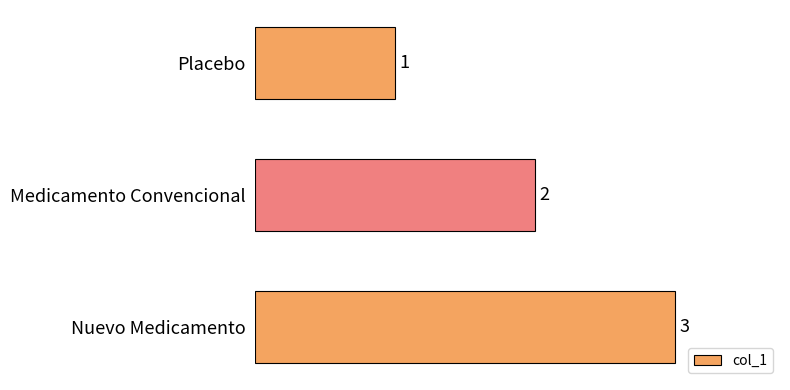

The chart shows a value of 3 at Nuevo Medicamento. True or false?

True